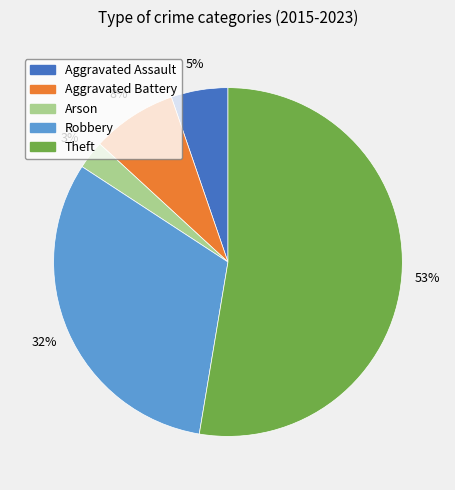

To the nearest percent, what portion does Aggravated Battery represent?

8%